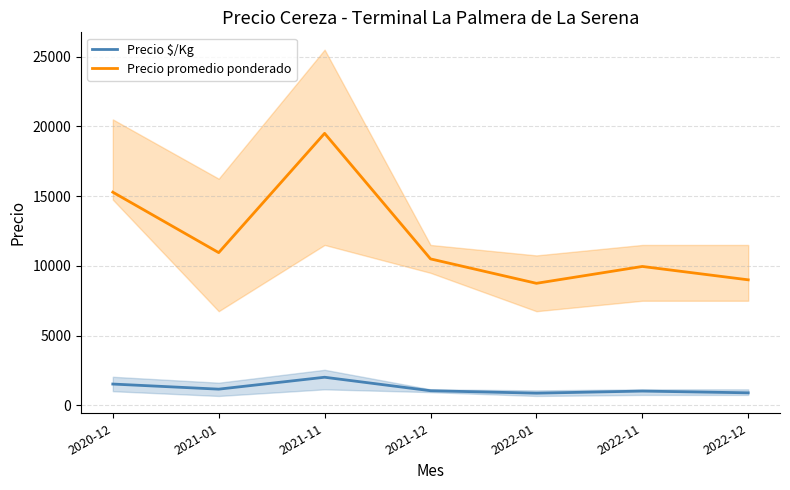

What is the label of the 2nd point from the right?

2022-11